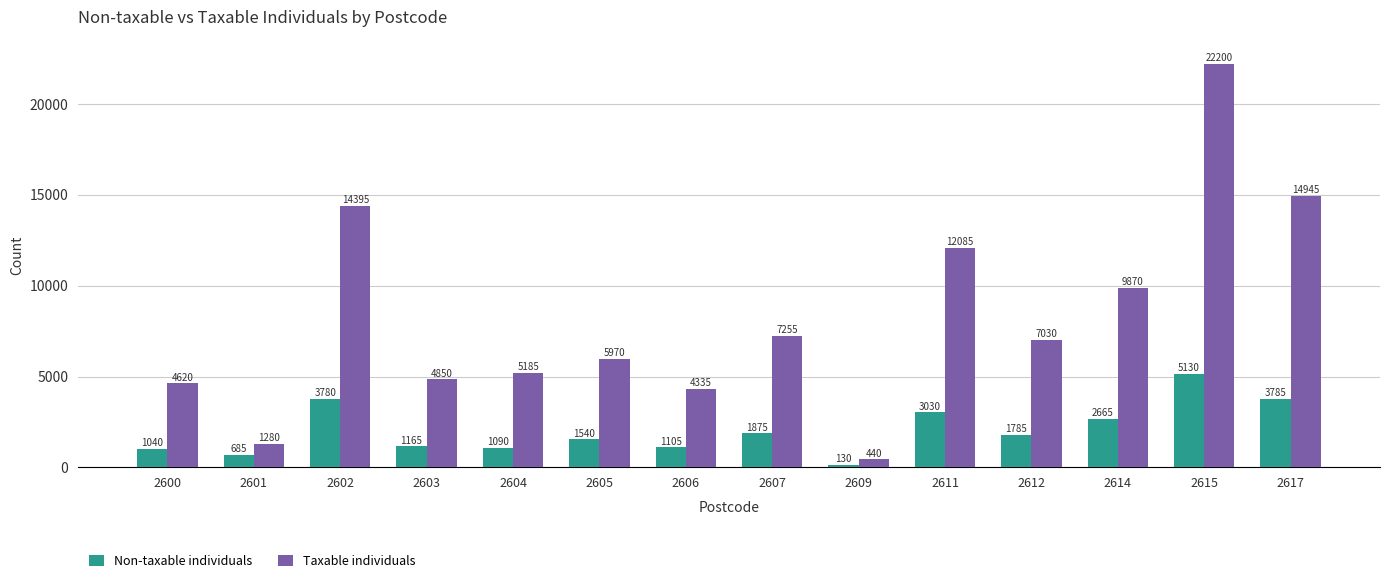

Reading right to left, transcribe all the data shown in this chart.

Non-taxable individuals: 2617=3785	2615=5130	2614=2665	2612=1785	2611=3030	2609=130	2607=1875	2606=1105	2605=1540	2604=1090	2603=1165	2602=3780	2601=685	2600=1040
Taxable individuals: 2617=14945	2615=22200	2614=9870	2612=7030	2611=12085	2609=440	2607=7255	2606=4335	2605=5970	2604=5185	2603=4850	2602=14395	2601=1280	2600=4620